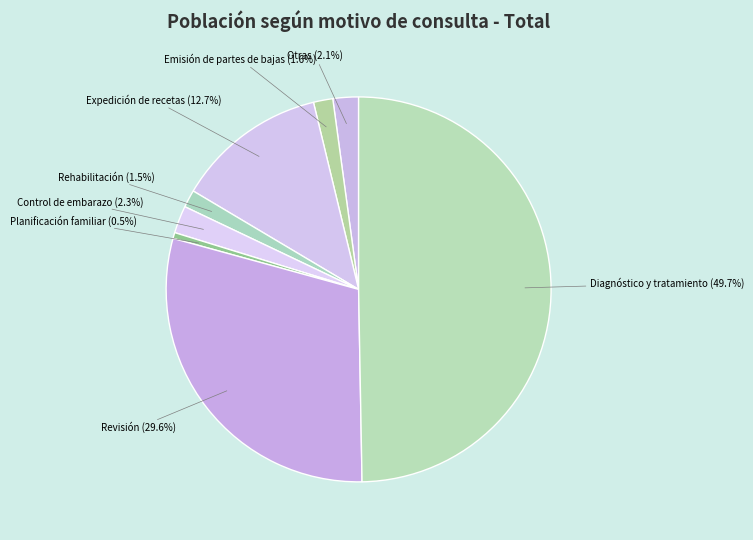

Approximately how many times larger is the value at Emisión de partes de bajas compared to Rehabilitación?

1.1